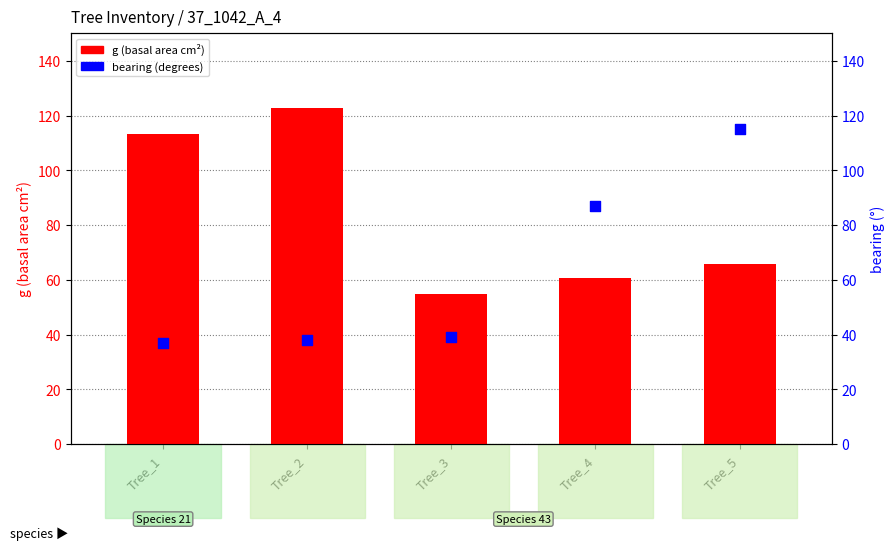

What are all the series names shown in the legend?

g (basal area), bearing (°)